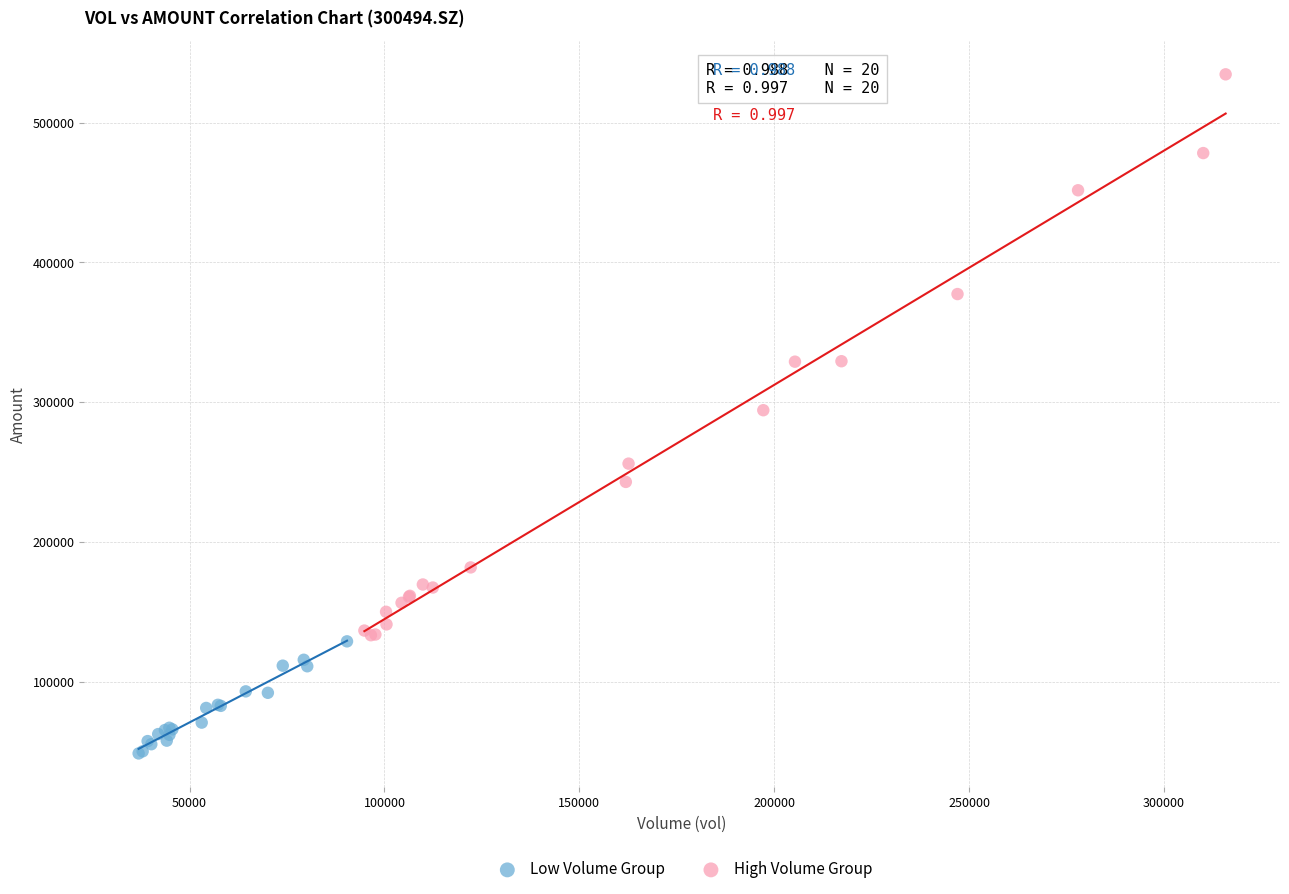

Which series has the widest spread of Y values?

High Volume Group